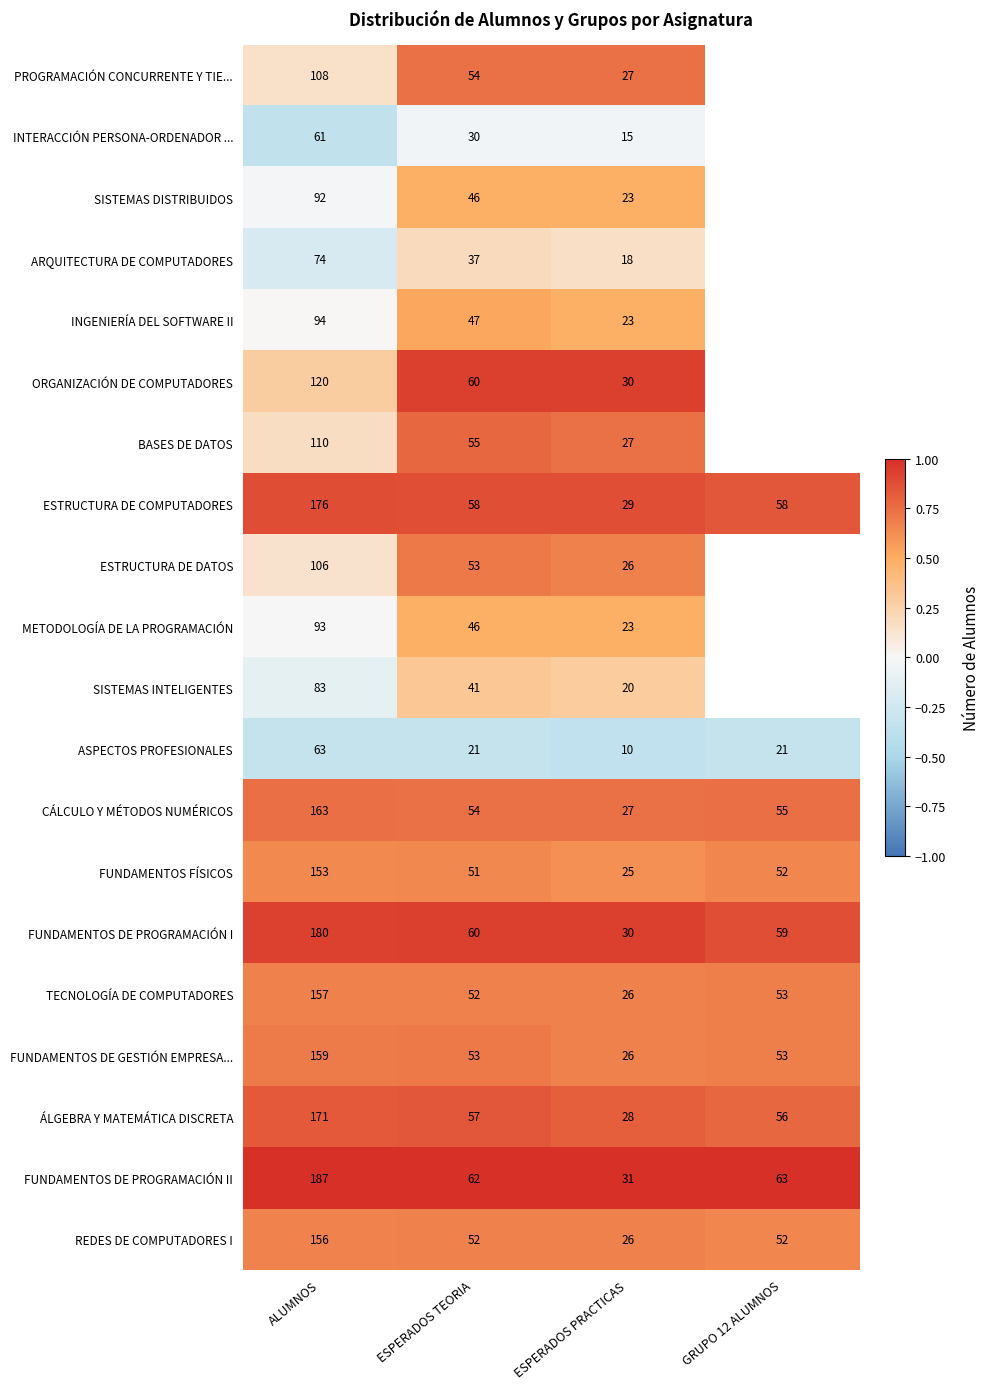

Is the value of FUNDAMENTOS DE PROGRAMACIÓN II at GRUPO 12 ALUMNOS greater than the value of SISTEMAS DISTRIBUIDOS at ESPERADOS TEORIA?

Yes